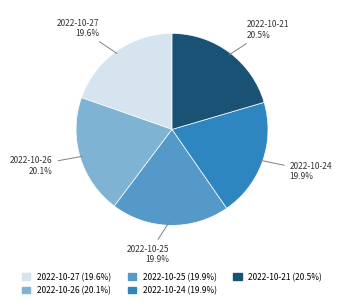

The 2022-10-25 slice represents 20% of the pie. True or false?

True